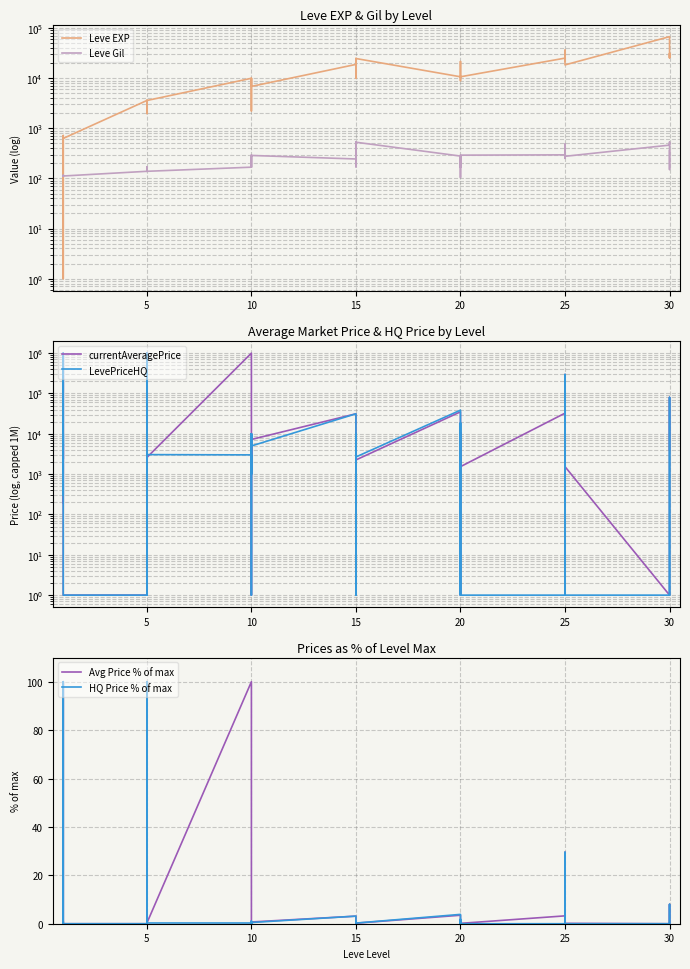

In LevePriceHQ, how many points are higher than both neighbors (excluding endpoints)?

12